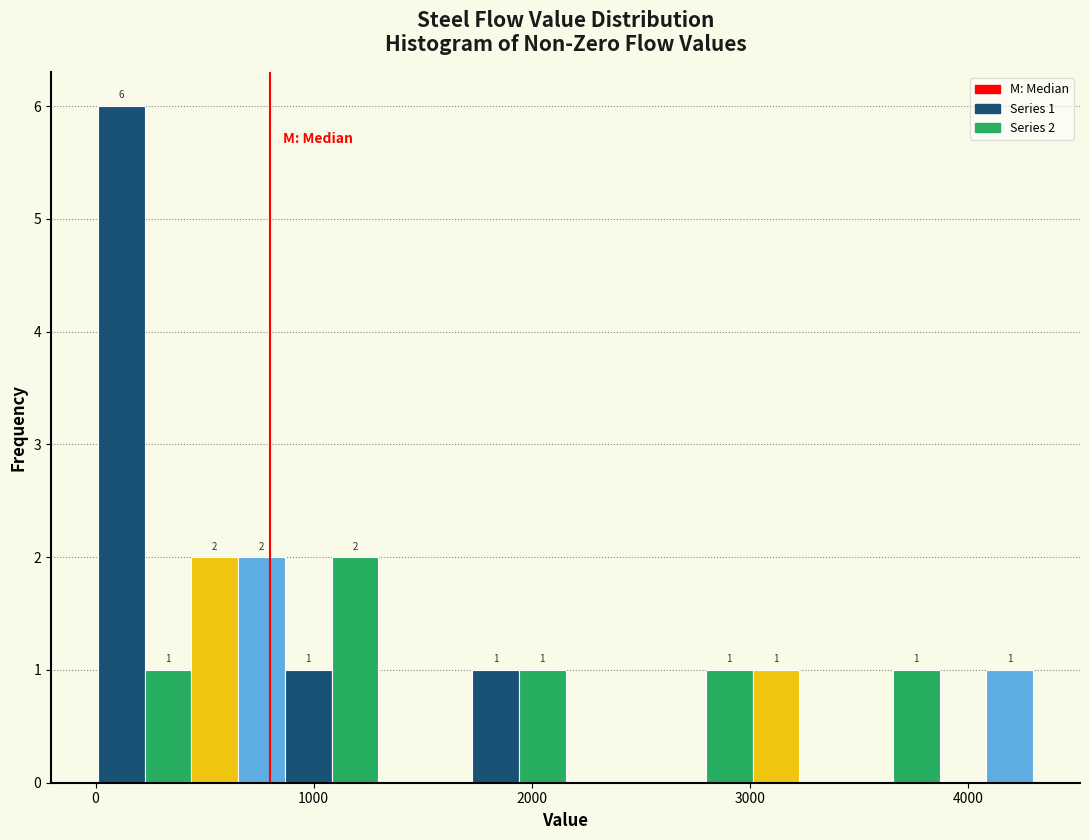

Read against the x-axis, roughly where is the centre of the tallest bar?

100